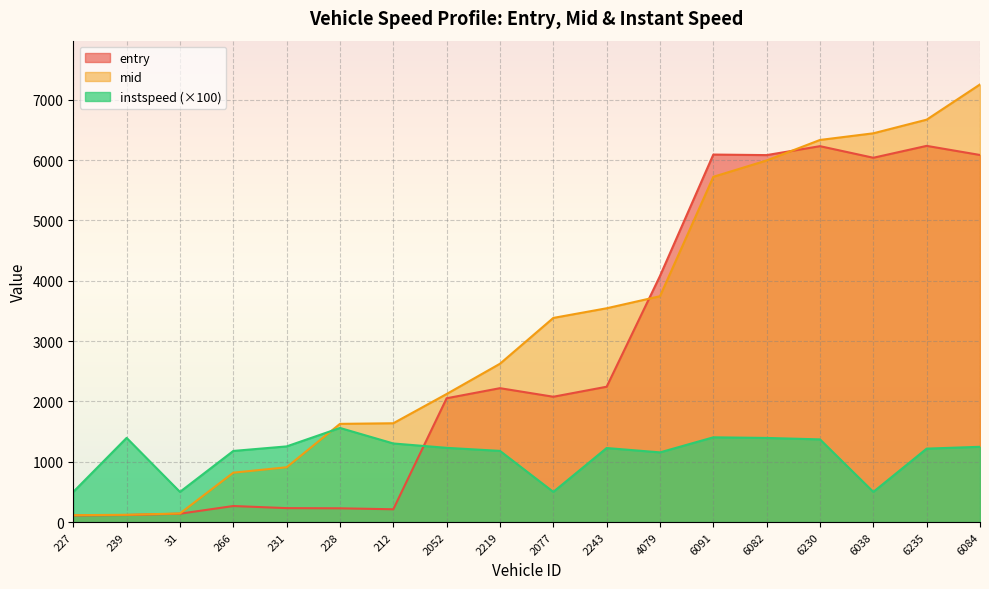

Which category has the highest value across all series?

6084